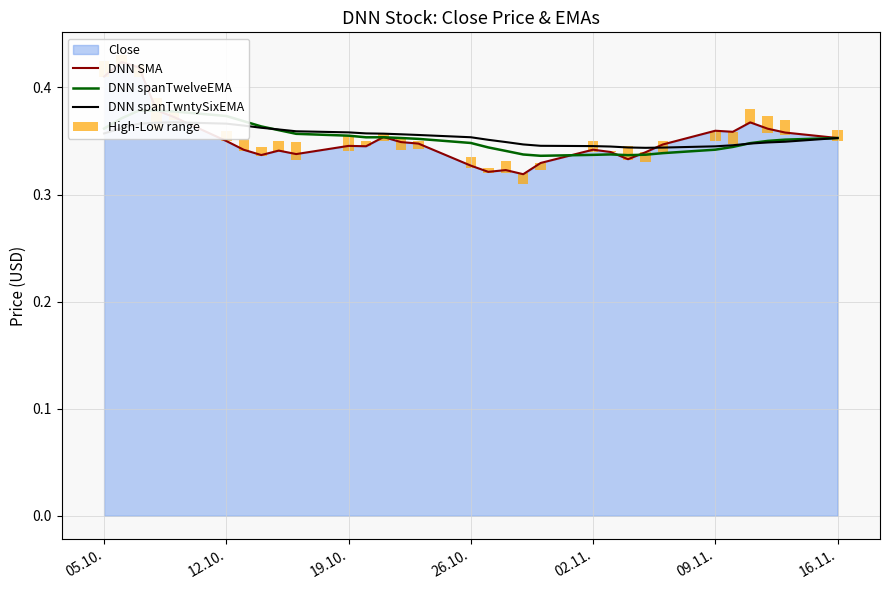

Count the DNN spanTwntySixEMA values in the range 0 to 1.

31